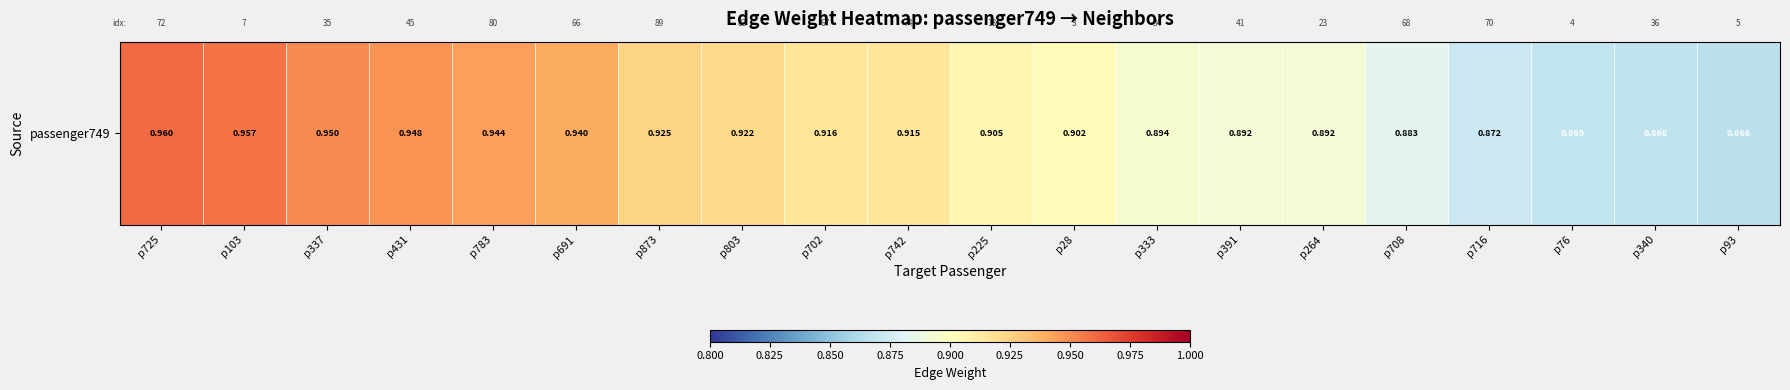

Reading right to left, transcribe all the data shown in this chart.

p93=0.9	p340=0.9	p76=0.9	p716=0.9	p708=0.9	p264=0.9	p391=0.9	p333=0.9	p28=0.9	p225=0.9	p742=0.9	p702=0.9	p803=0.9	p873=0.9	p691=0.9	p783=0.9	p431=0.9	p337=1.0	p103=1.0	p725=1.0